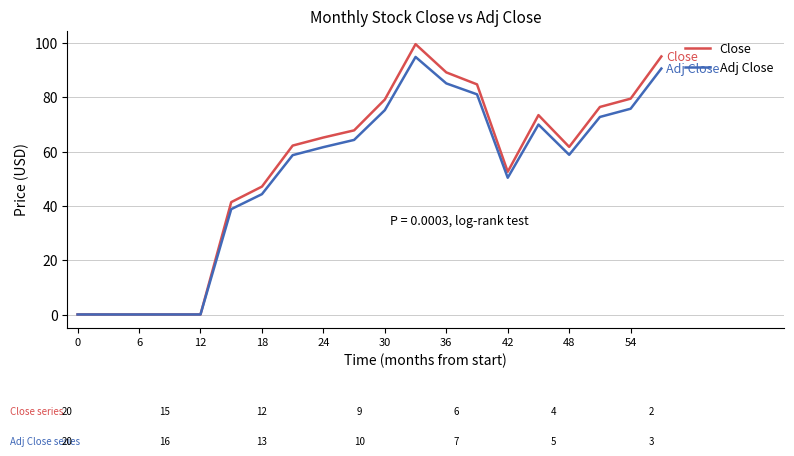

Which series has the widest spread of values?

Close